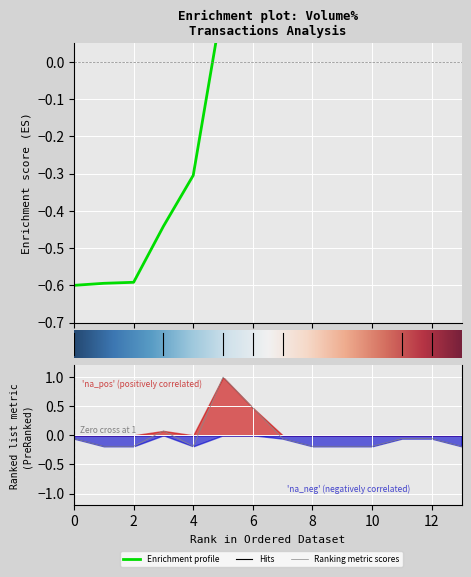

What is the label of the 4th point from the right?

10